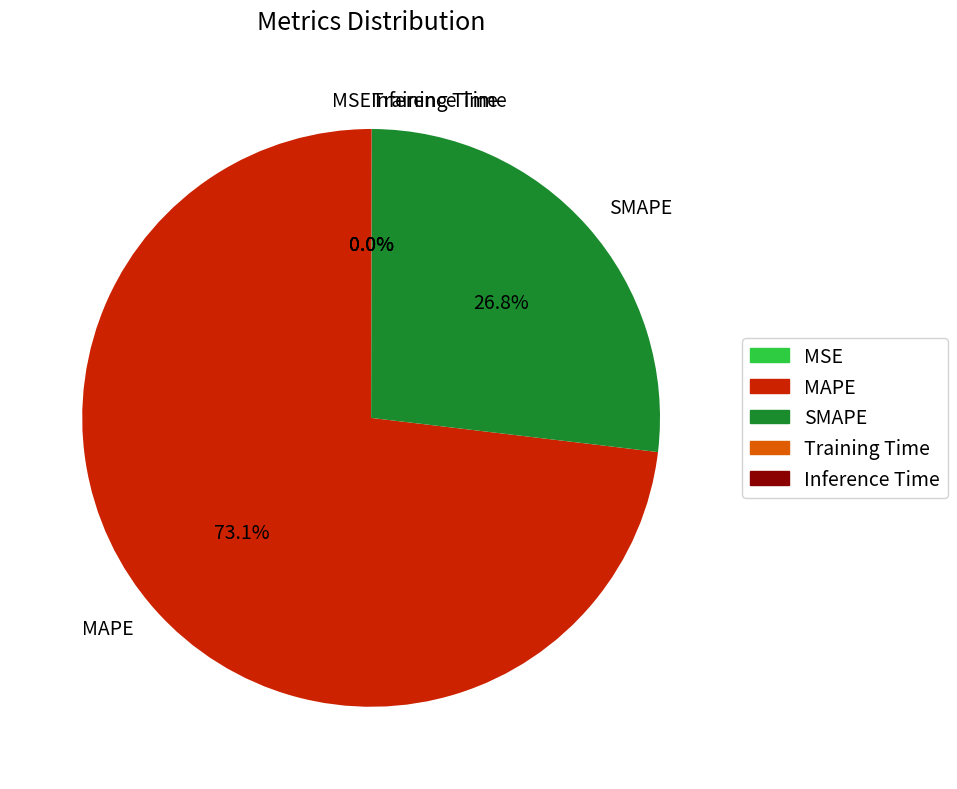

Which category has the biggest portion of the pie?

MAPE